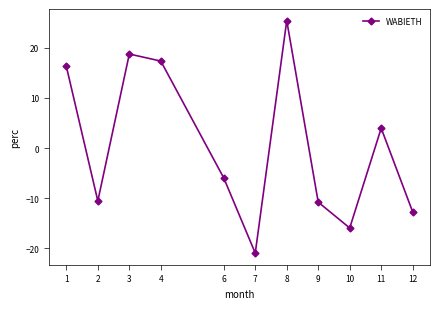

What is the maximum value shown in the chart?

25.4